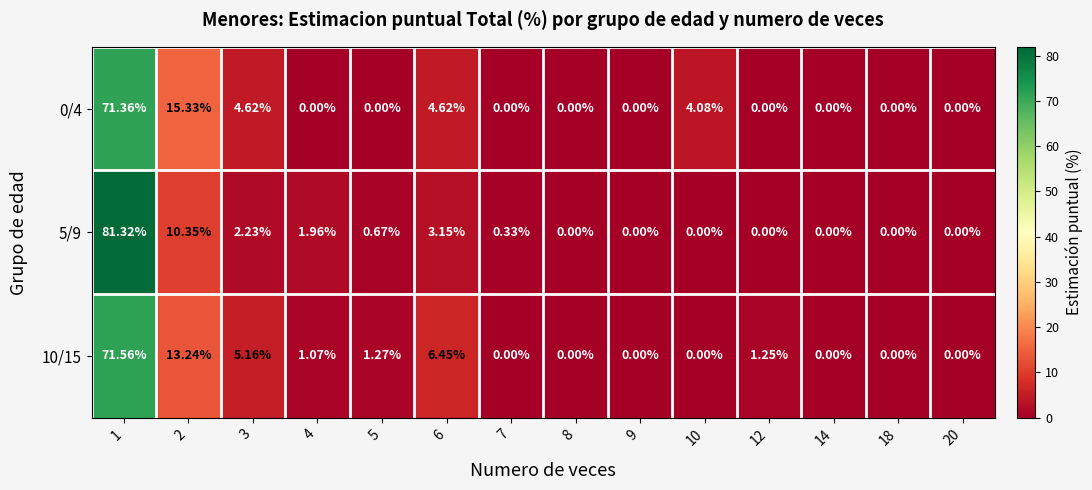

Is the value of 10/15 at 2 greater than the value of 5/9 at 9?

Yes